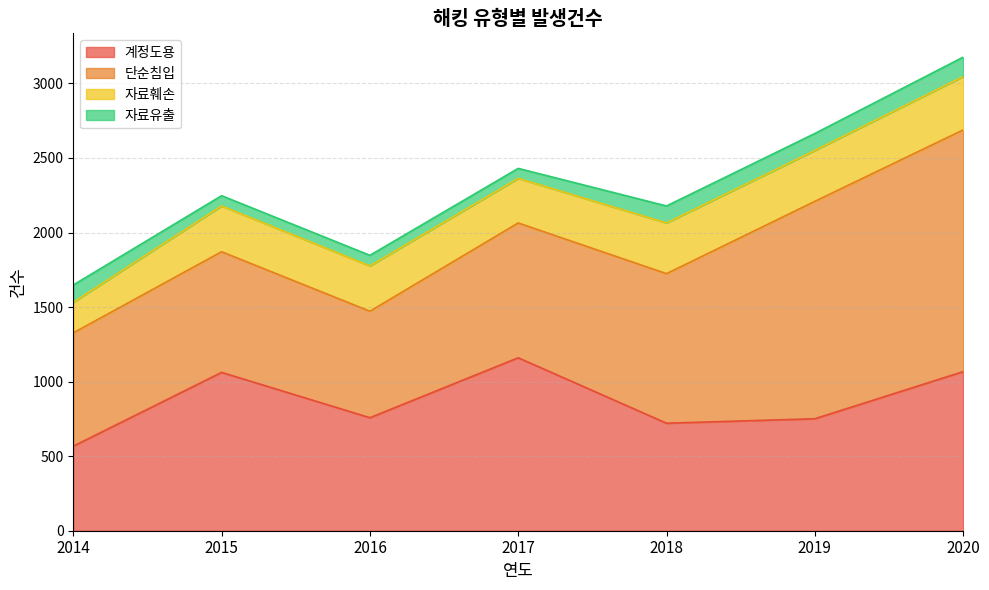

What is the difference between the maximum and minimum values in the 계정도용 series?

593